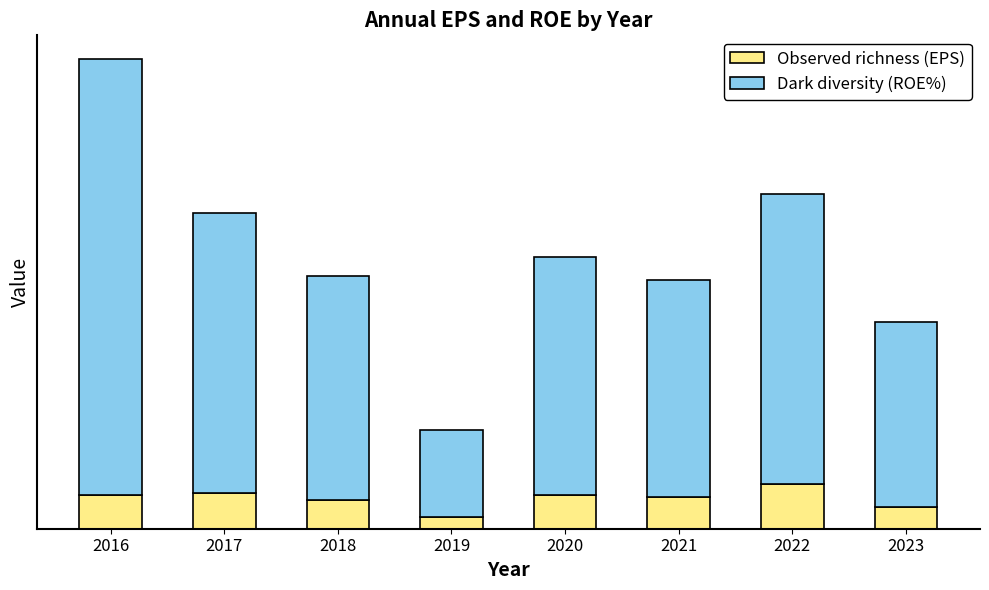

What are all the series names shown in the legend?

Observed richness (EPS), Dark diversity (ROE%)